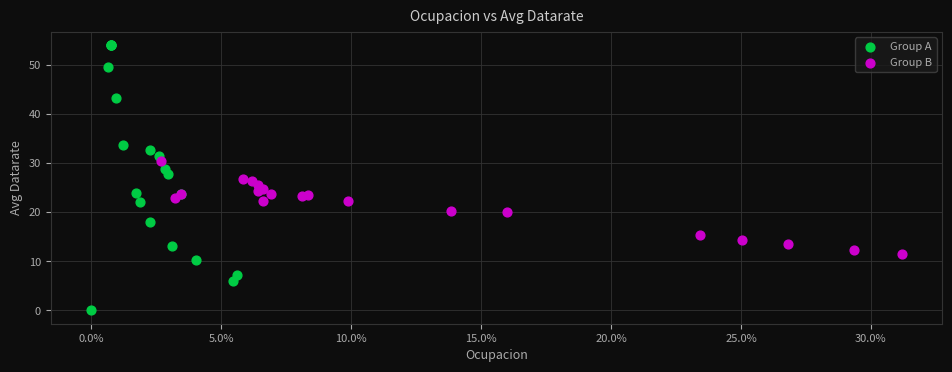

Which series reaches the minimum Y coordinate?

Group A